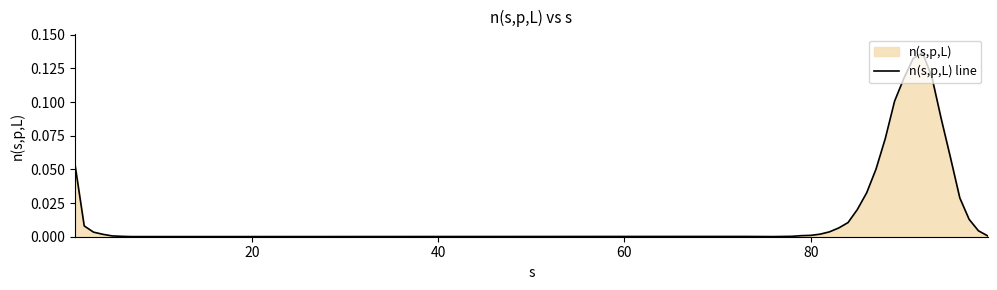

What is the maximum value shown in the chart?

0.1